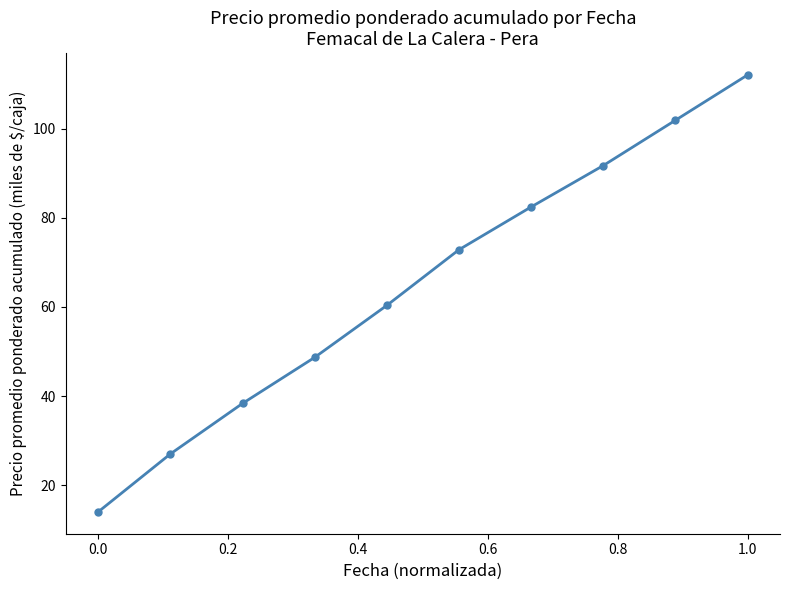

How many lines are shown in the chart?

1